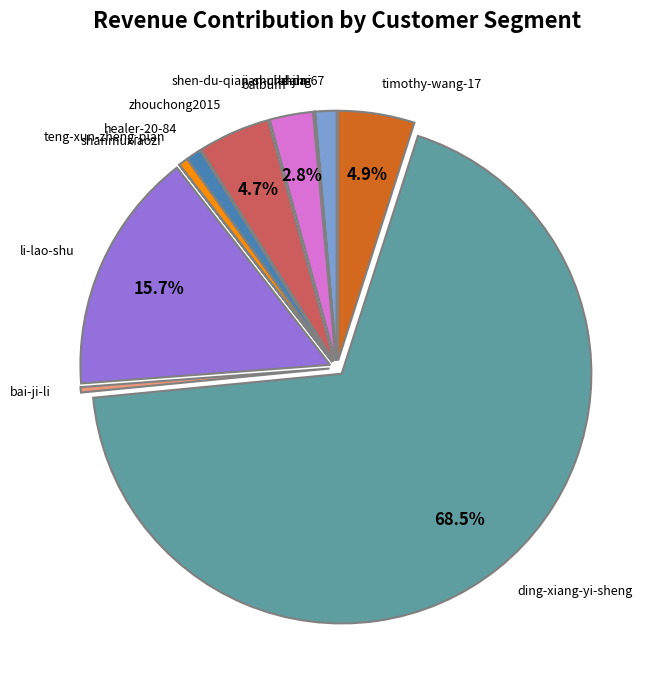

What portion of the pie excludes zhouchong2015?

95.3%